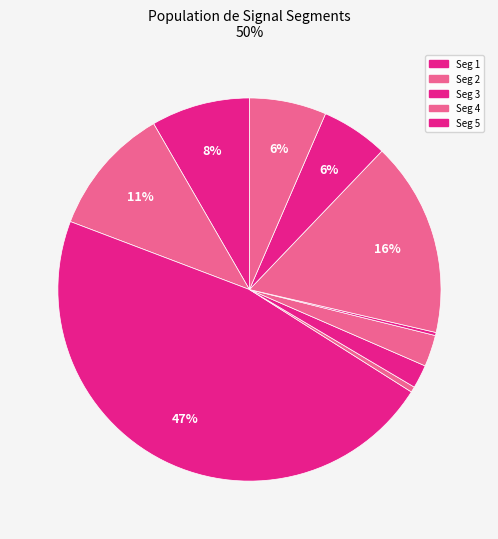

How many segments does this pie chart have?

10